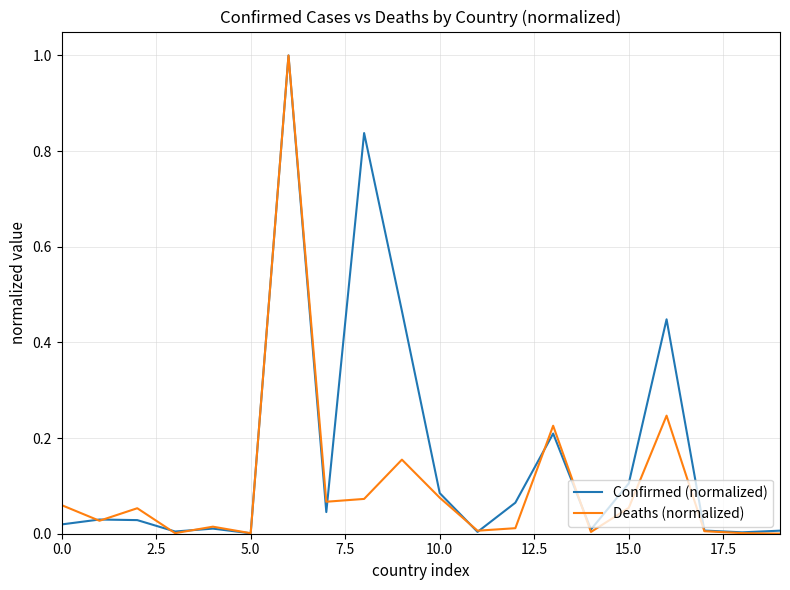

Rank the series by their average value, from lowest to highest.

Deaths (normalized), Confirmed (normalized)